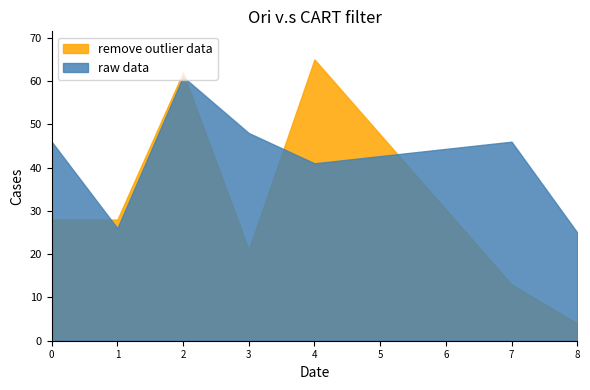

Between which two adjacent categories do remove outlier data and raw data first intersect?

0 and 1